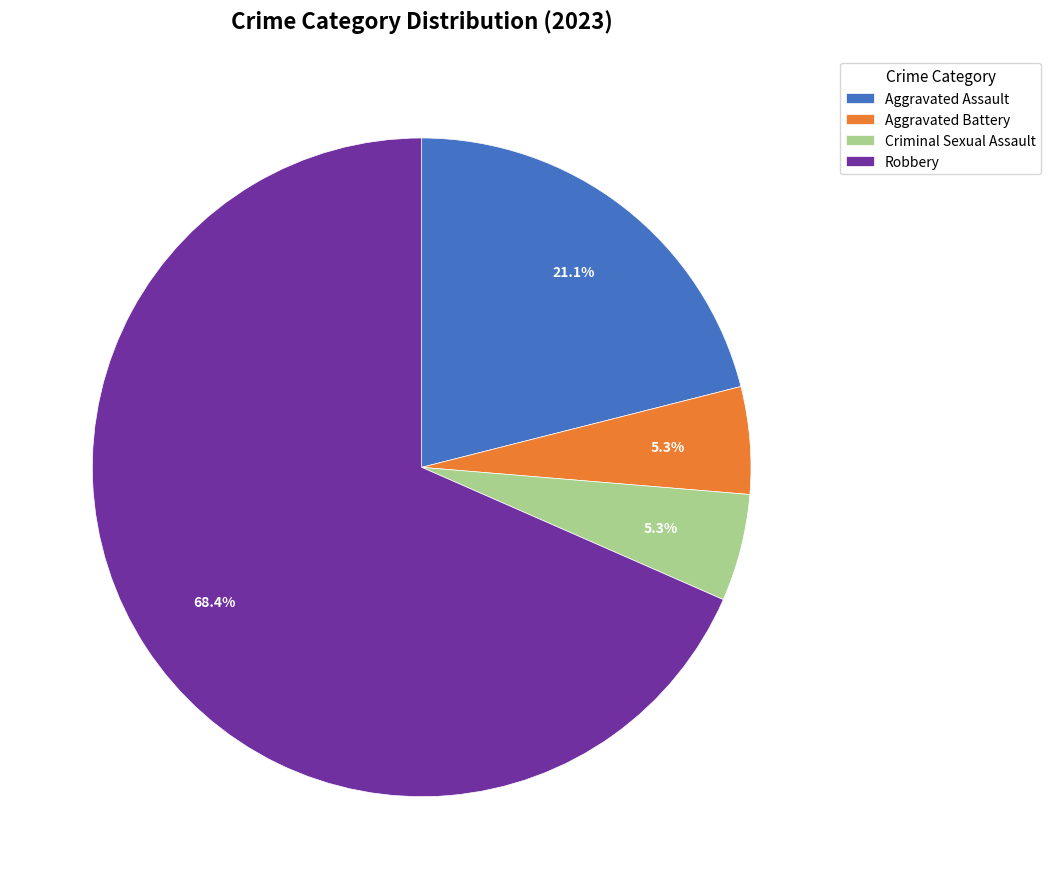

Which slice is the largest?

Robbery